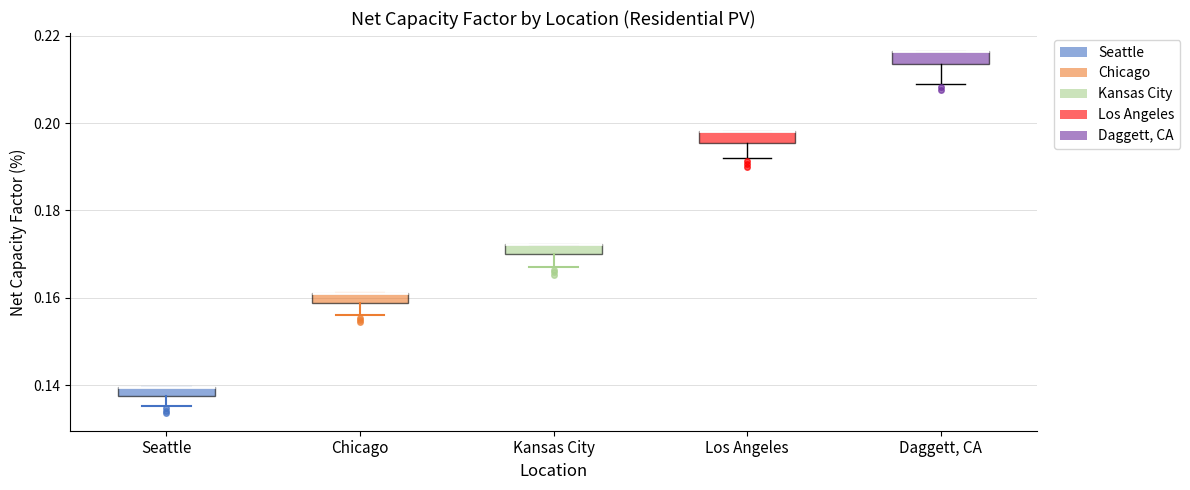

Where is the upper edge of the box for Los Angeles on the y-axis? The values are not printed on the chart, so give them approximately, as read against the axis.

0.198